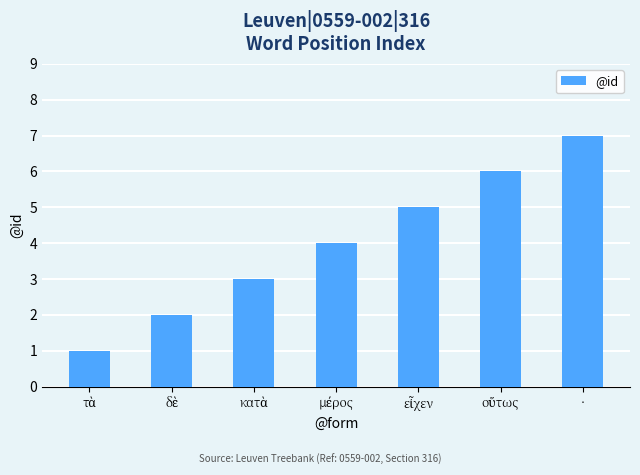

Are the bars horizontal?

No